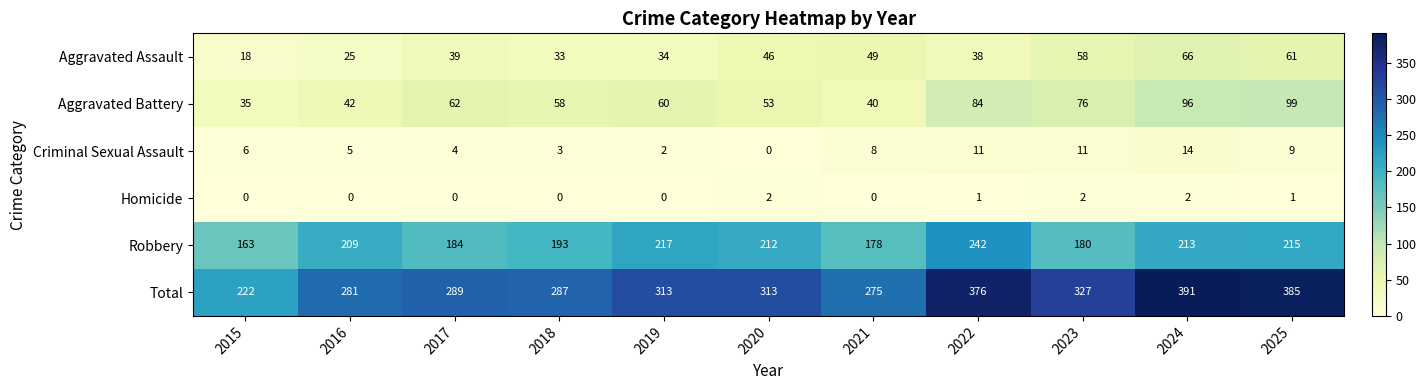

List the series in order of their peak value, lowest first.

Homicide, Criminal Sexual Assault, Aggravated Assault, Aggravated Battery, Robbery, Total